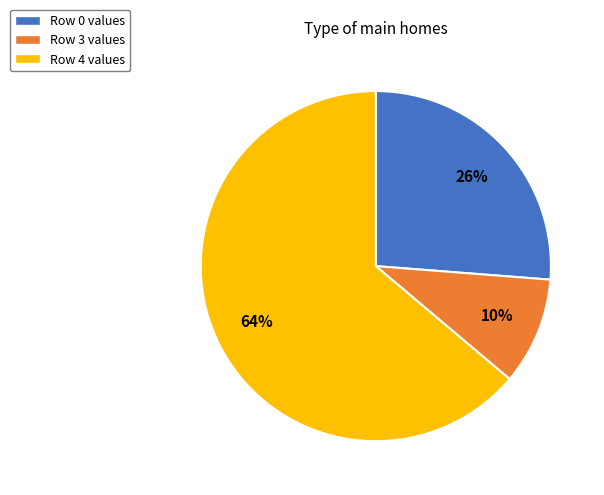

Does any single category account for the majority?

Yes